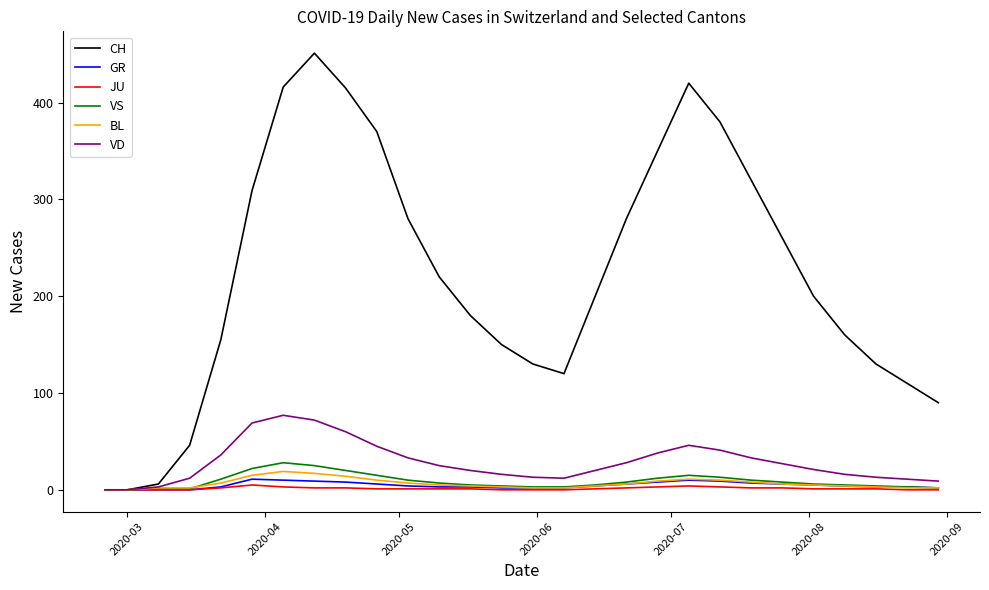

Which series has the largest range (max minus min)?

CH